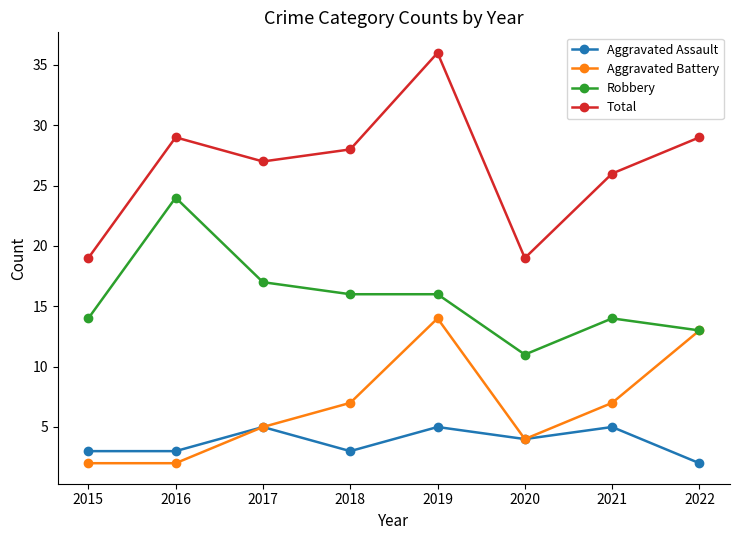

What is the average value of the Aggravated Assault series?

4